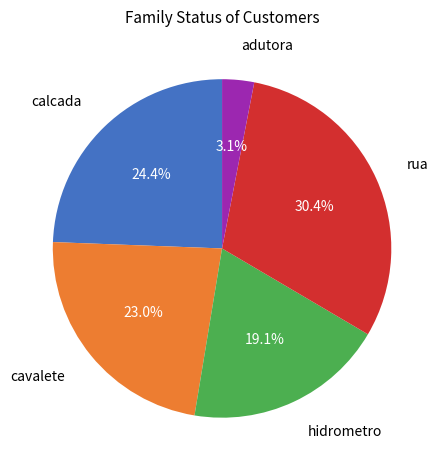

Is there any slice that represents more than half of the pie?

No